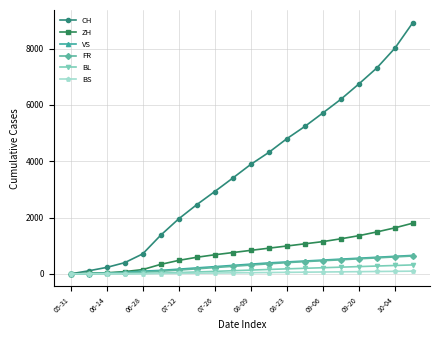

Which series has the widest spread of values?

CH